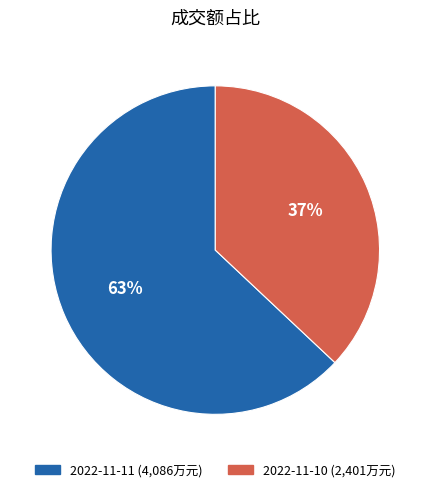

Which has a higher value, 2022-11-11 or 2022-11-10?

2022-11-11